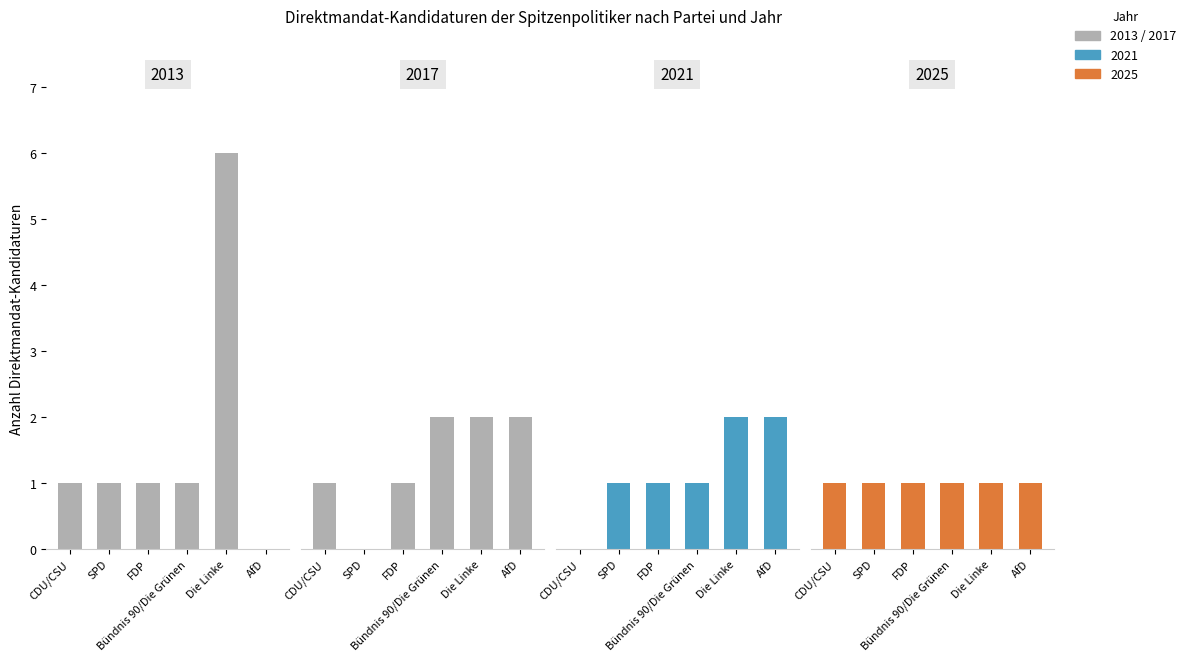

What is the difference between the maximum and minimum values in the Die Linke series?

5